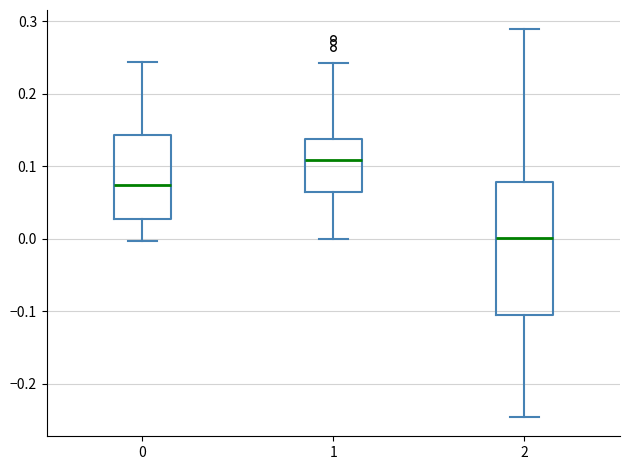

Which box's median line is the highest?

1